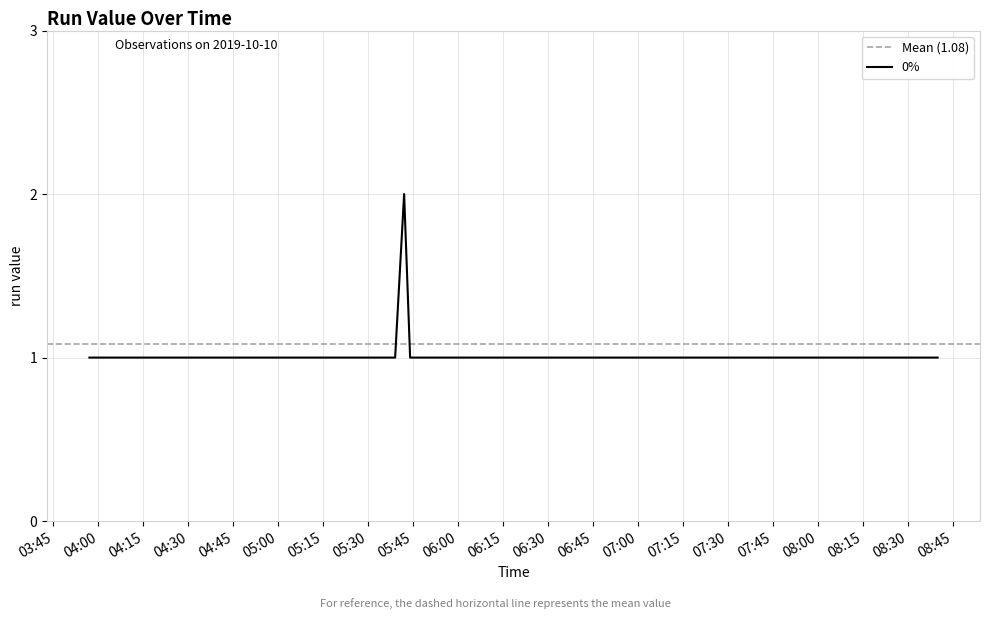

What is the greatest value displayed?

2